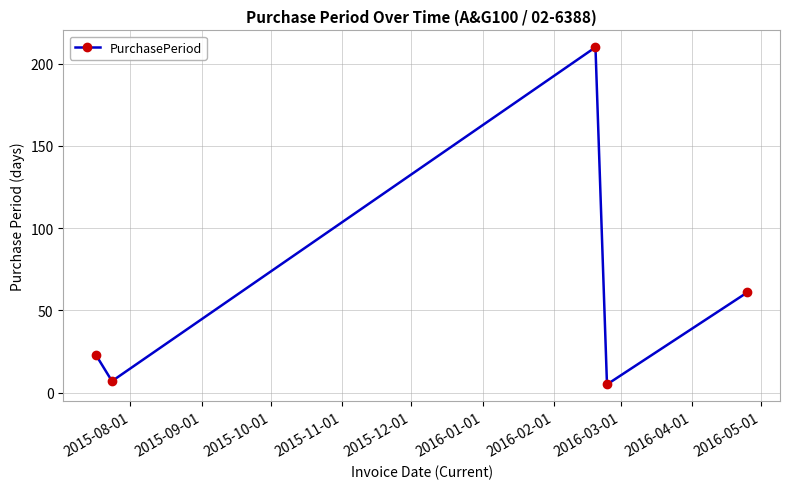

What is the smallest value displayed?

5